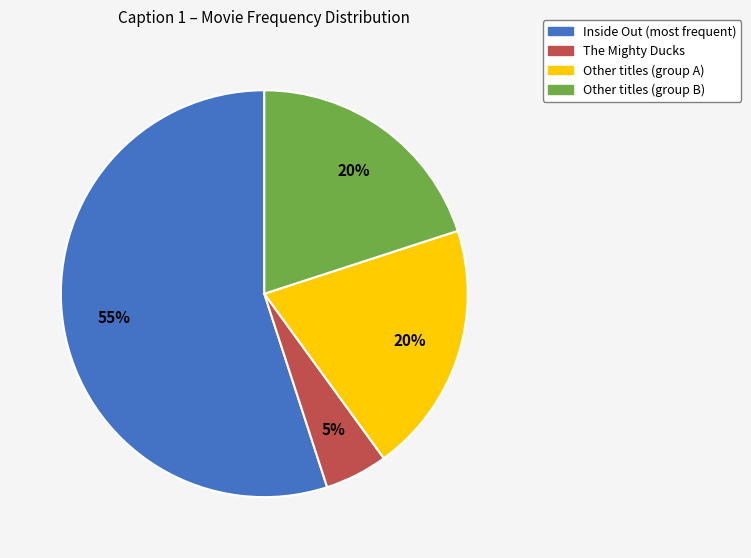

Do Inside Out (most frequent) and The Mighty Ducks together represent more than half of the pie?

Yes